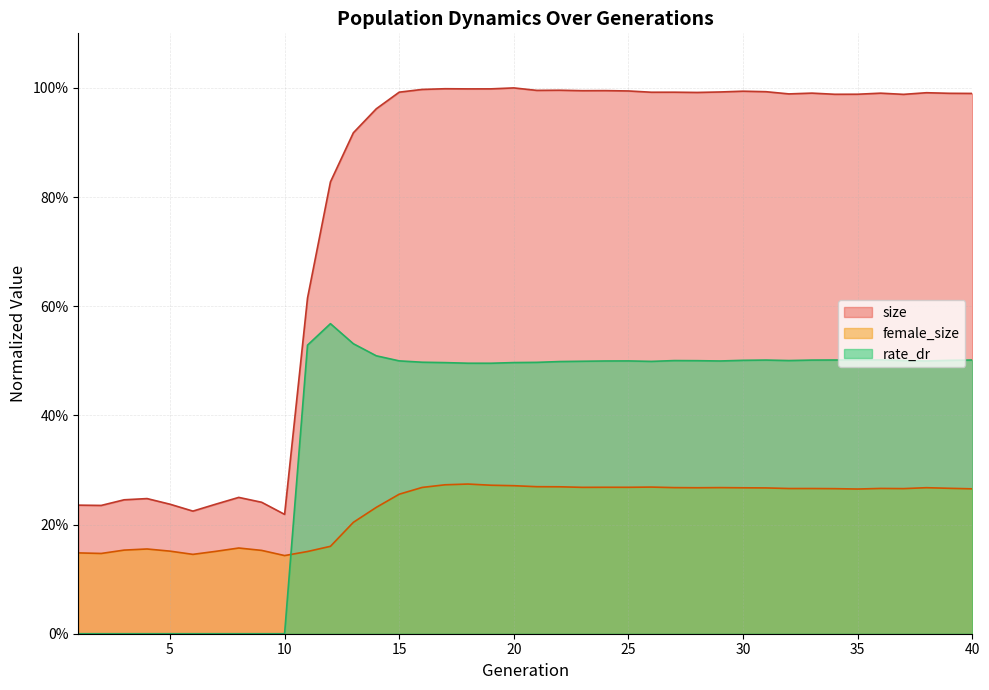

Which series changed the most between 3 and 21?

size